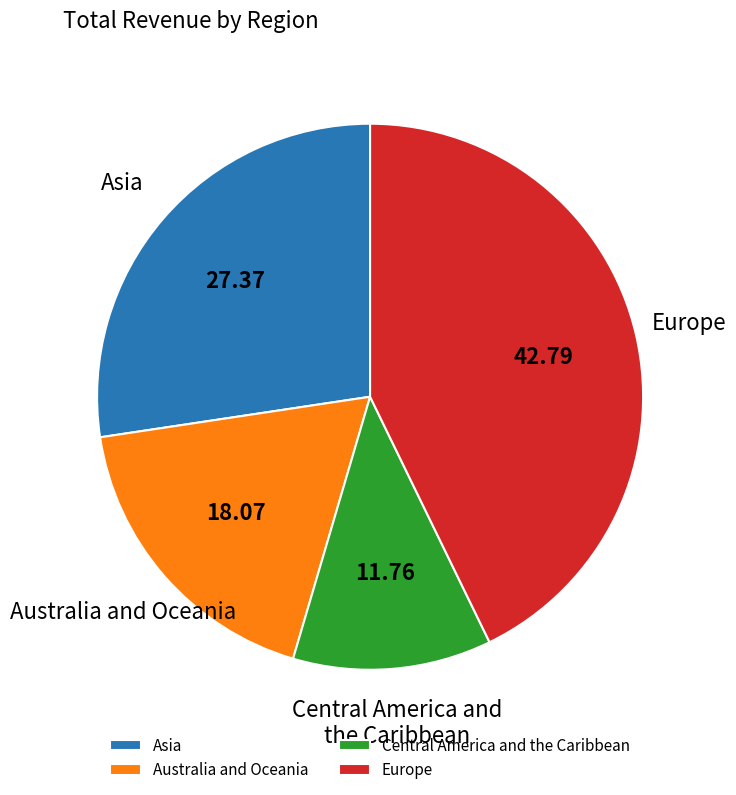

Which category has the biggest portion of the pie?

Europe